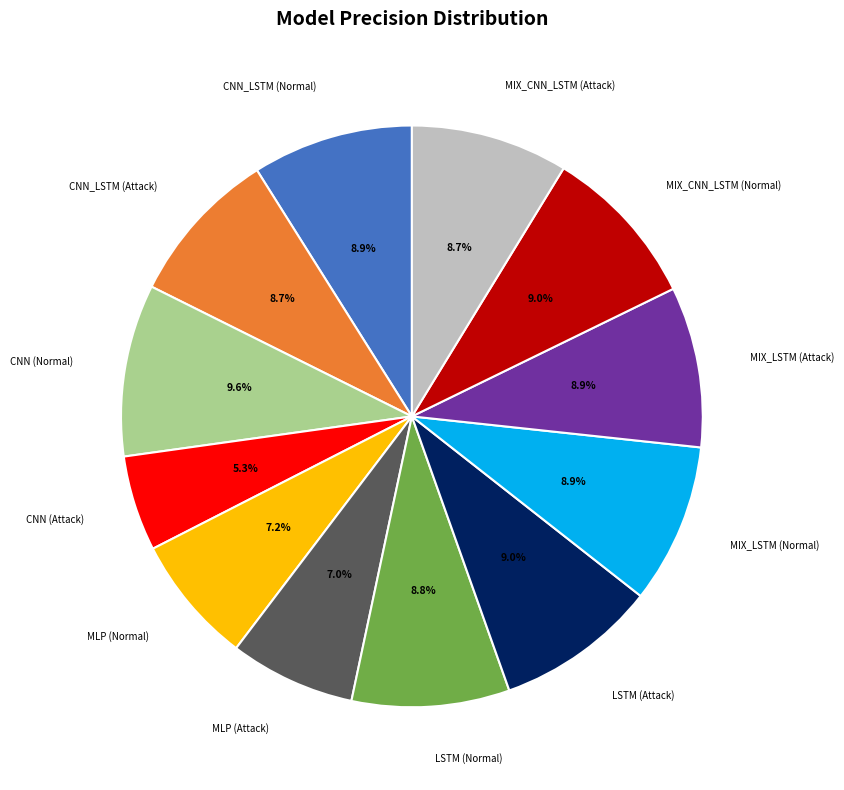

Which slice is the smallest?

CNN (Attack)